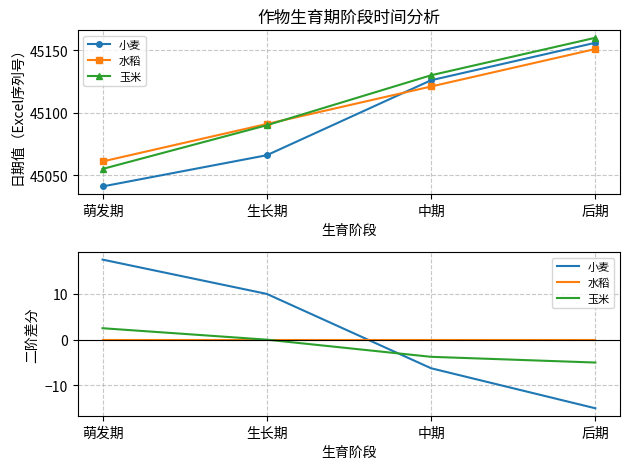

True or false: 水稻 and 玉米 cross at least once.

False